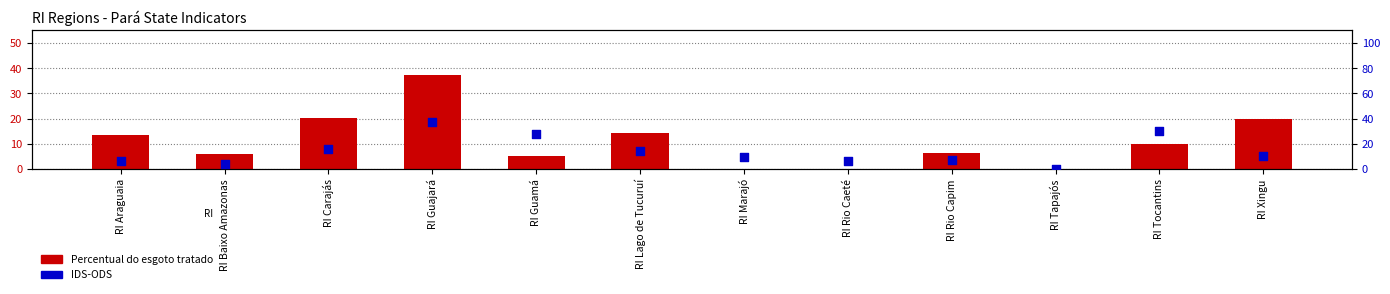

What is the total value across all series at RI Guamá?

33.0